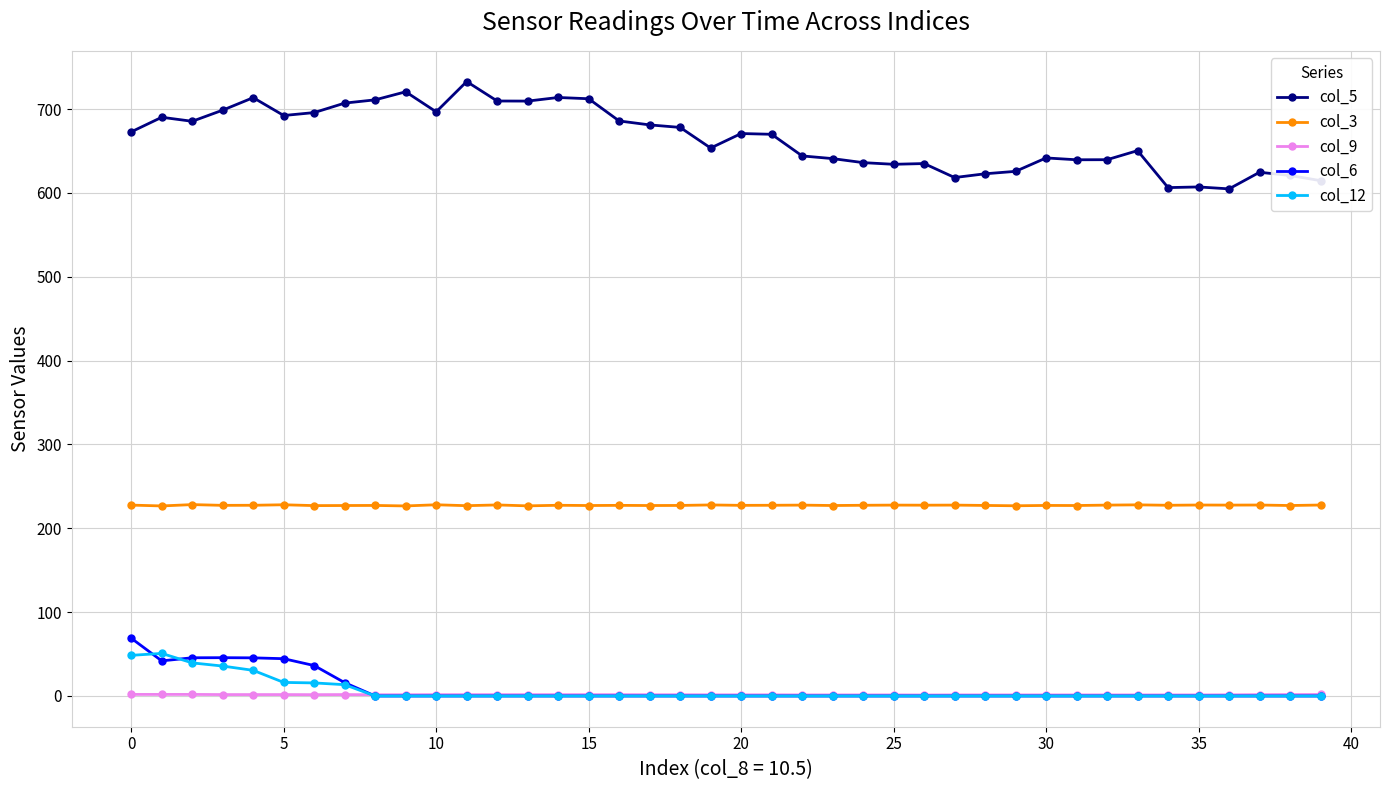

What is the lowest value of the col_3 series?

226.7